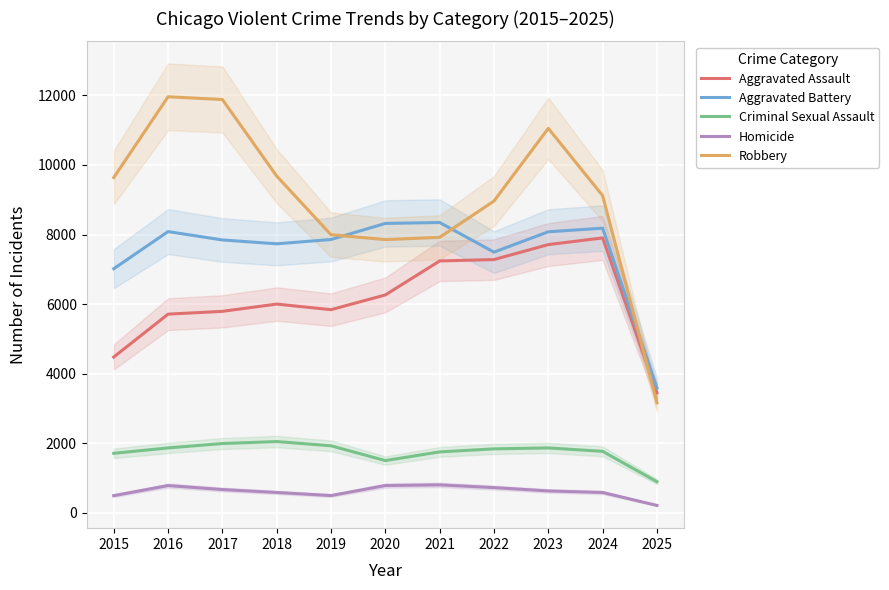

How many values in the Criminal Sexual Assault series exceed 1841?

5